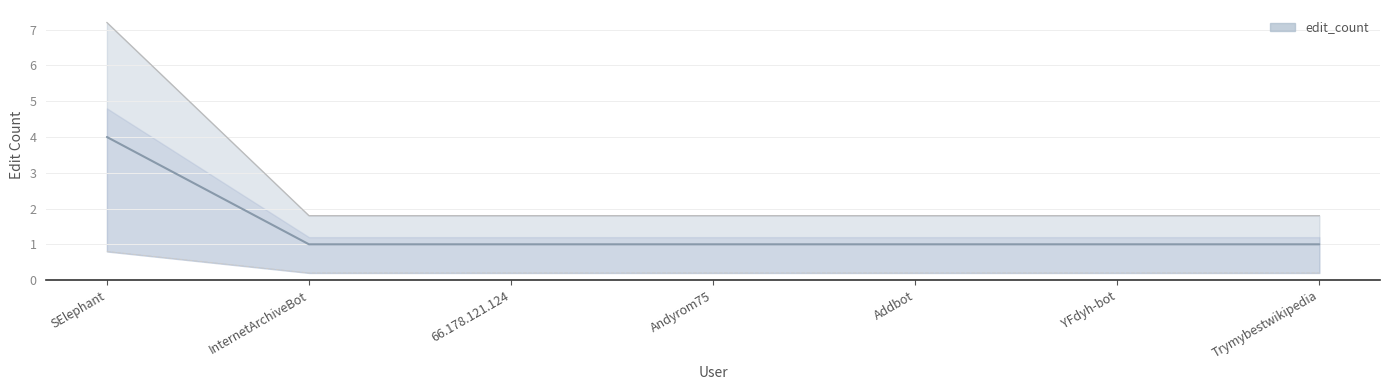

At which category does the chart reach its peak across all series?

SElephant